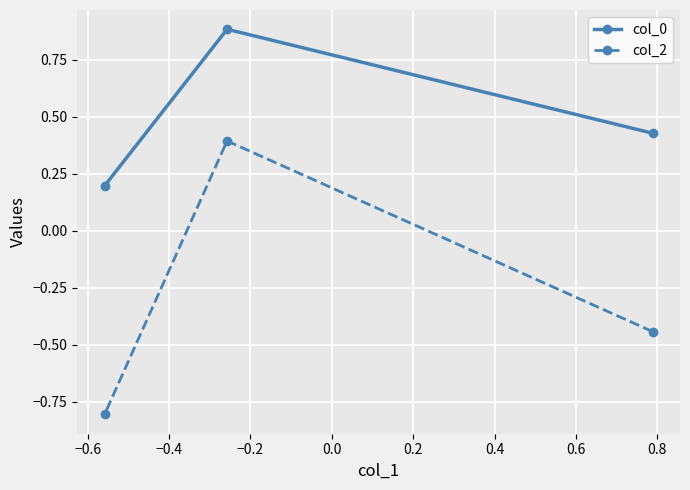

At how many categories does at least one series exceed 0?

3